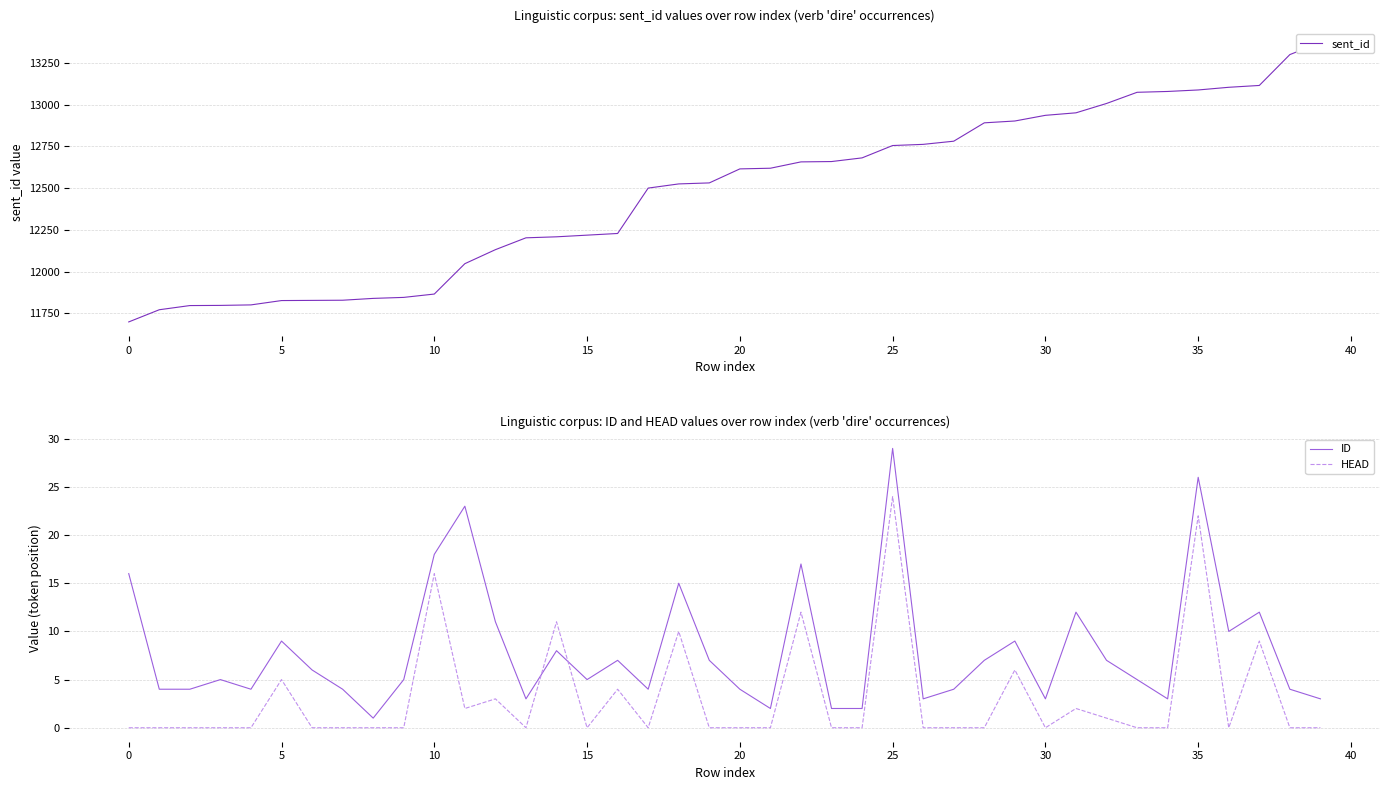

Does the chart have visible grid lines?

Yes